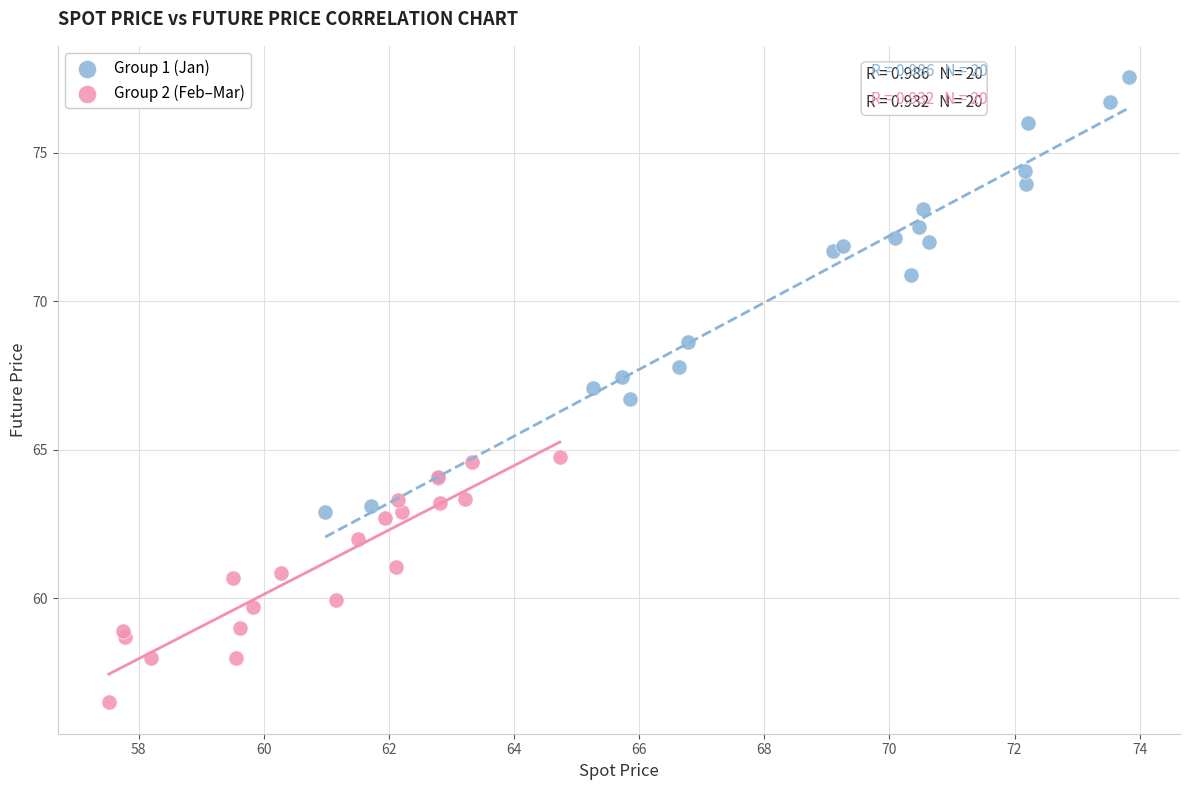

Which series contains the highest Y value?

Group 1 (Jan)